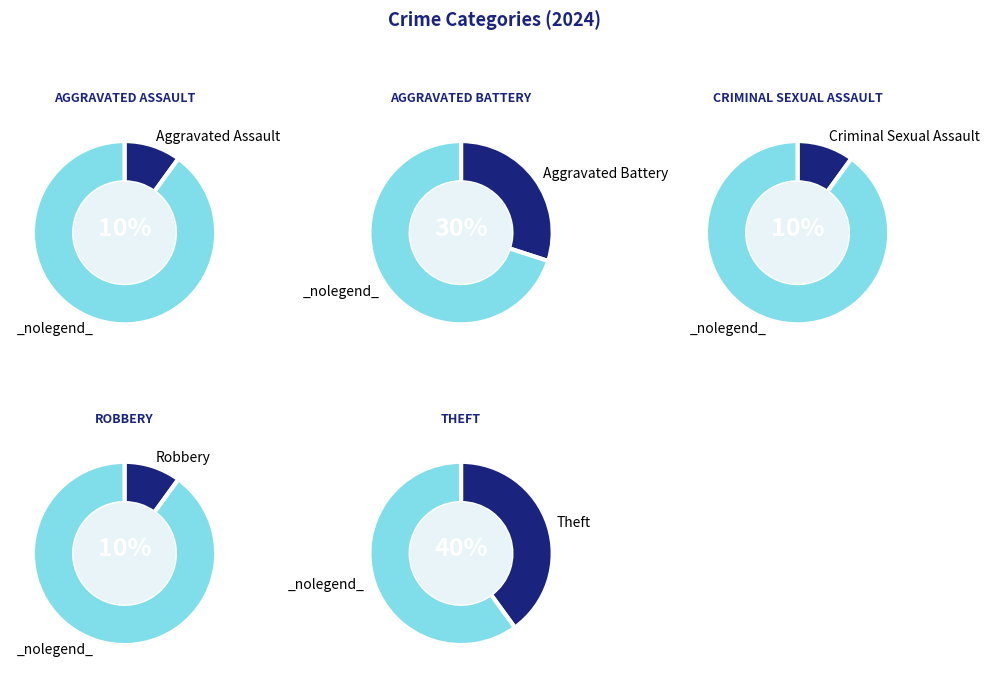

To the nearest percent, what portion does Aggravated Battery represent?

30%